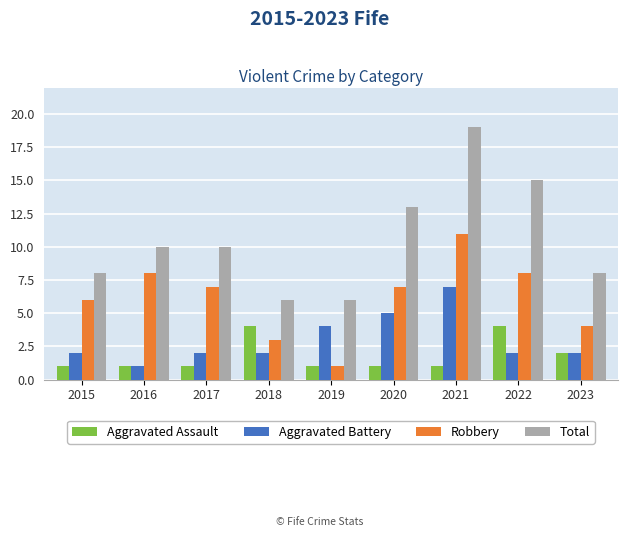

At which category is the sum across all series the highest?

2021